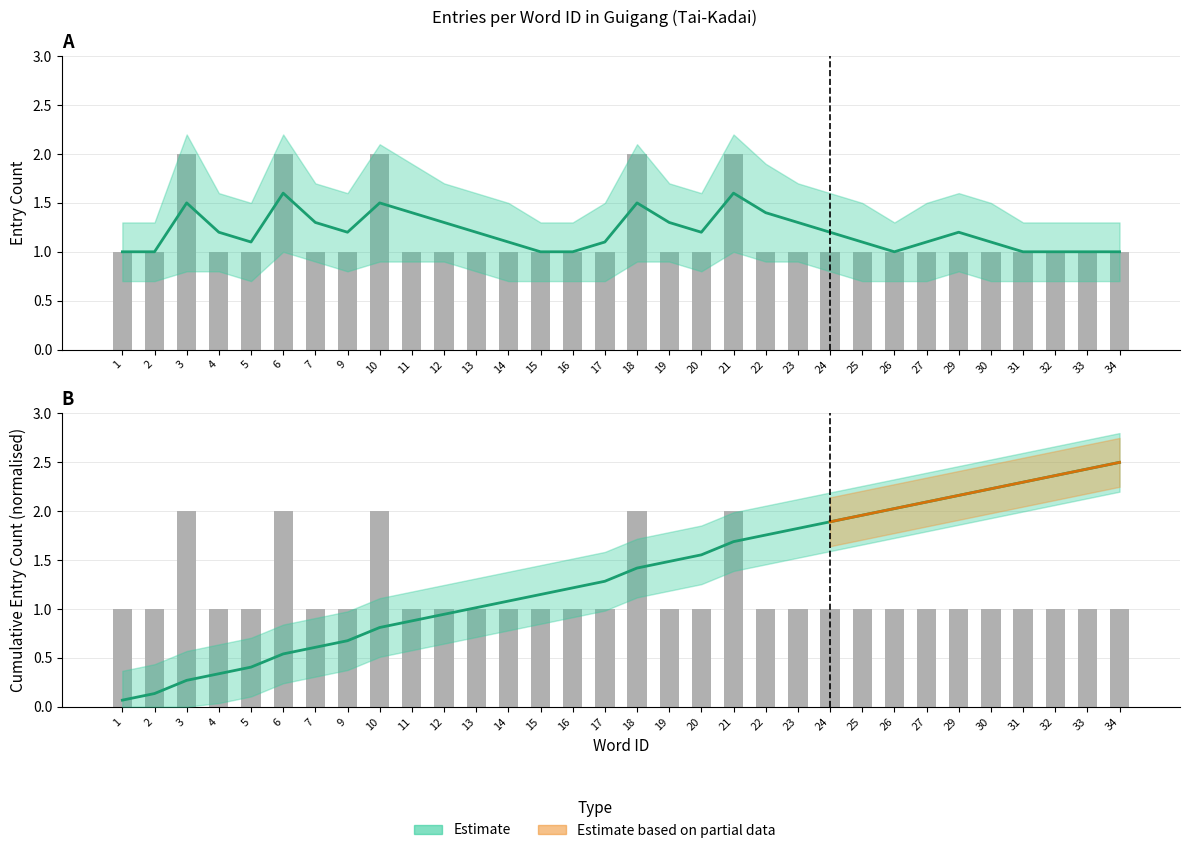

What is the smallest value displayed?

0.1